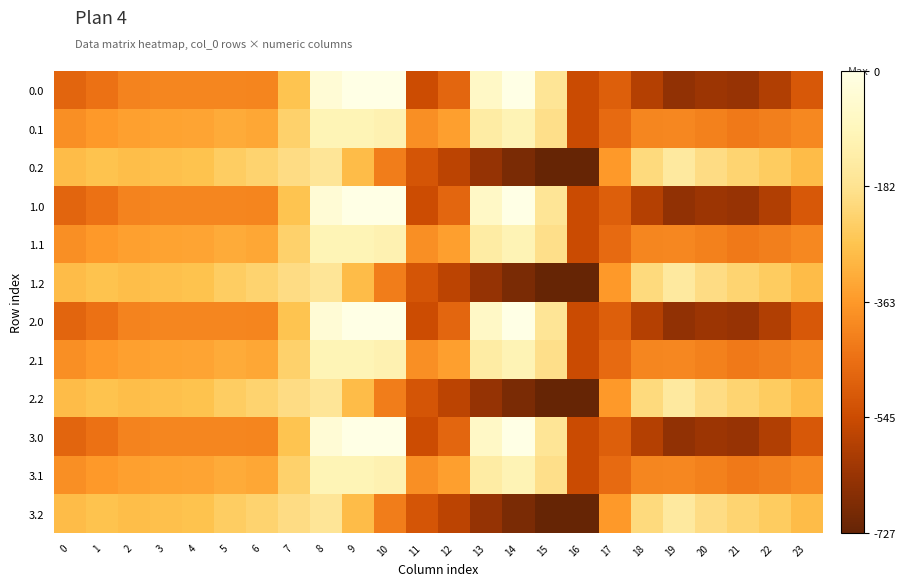

Between 17 and 15, which is larger?

15